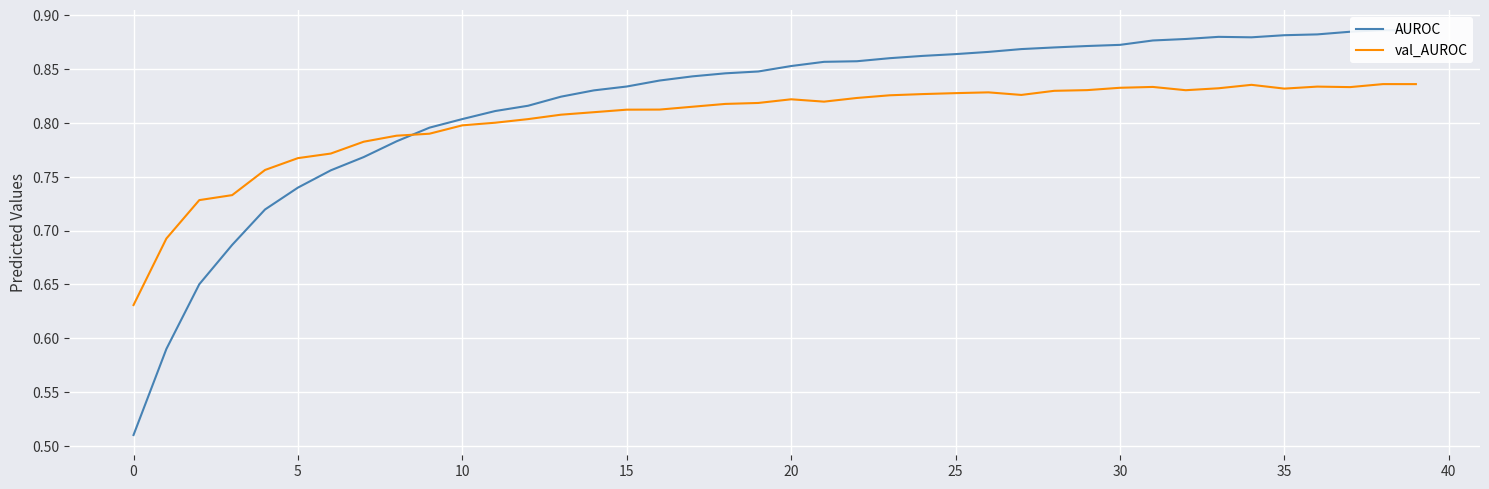

What is the sum of all AUROC values?

32.7